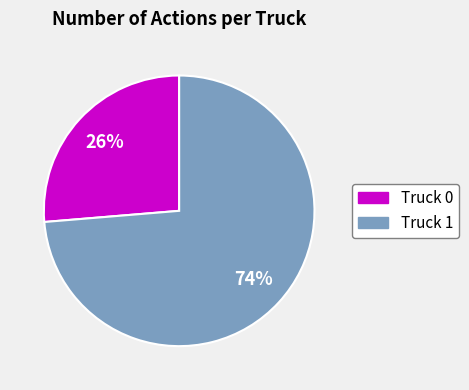

Which has a higher value, Truck 0 or Truck 1?

Truck 1